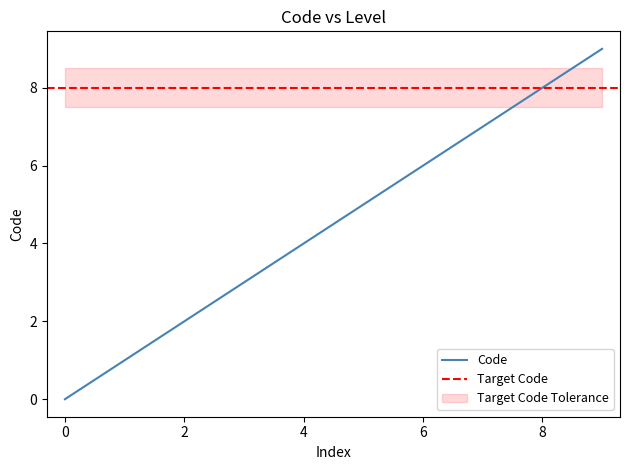

What is the maximum value for Code?

9